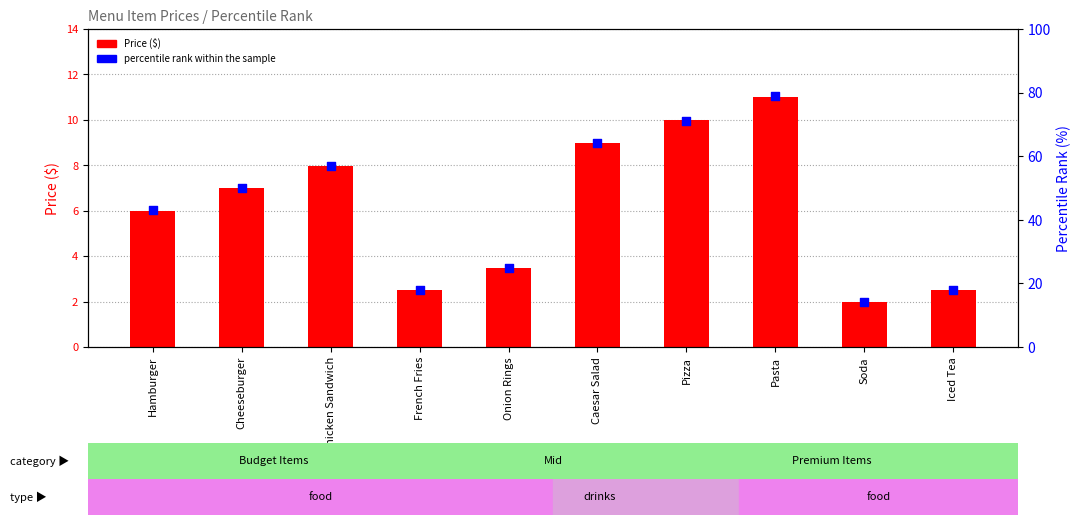

At which category is the sum across all series the highest?

Pasta